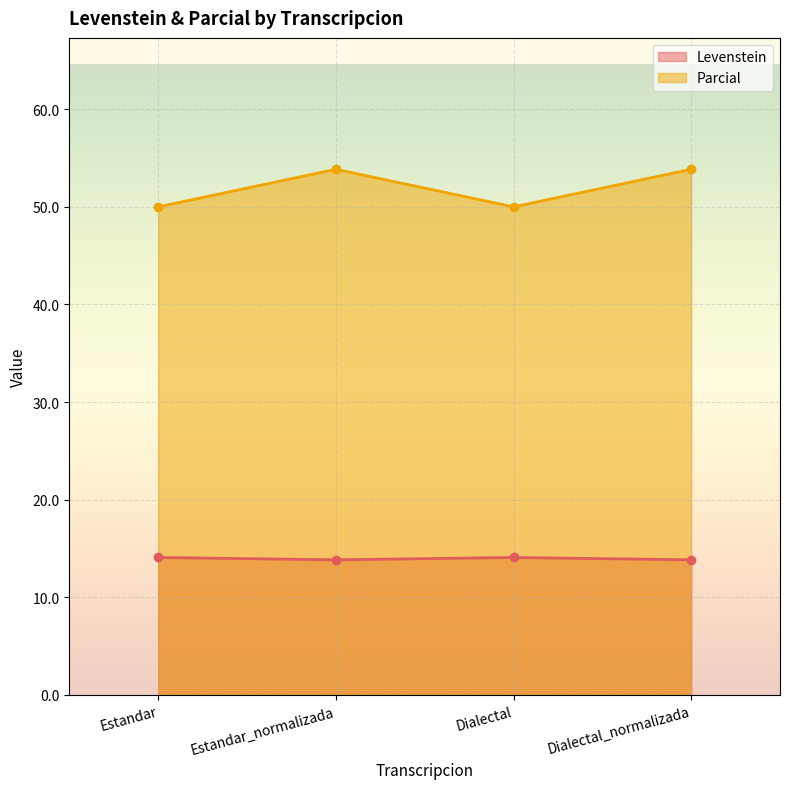

Rank the series by their maximum value, from lowest to highest.

Levenstein, Parcial